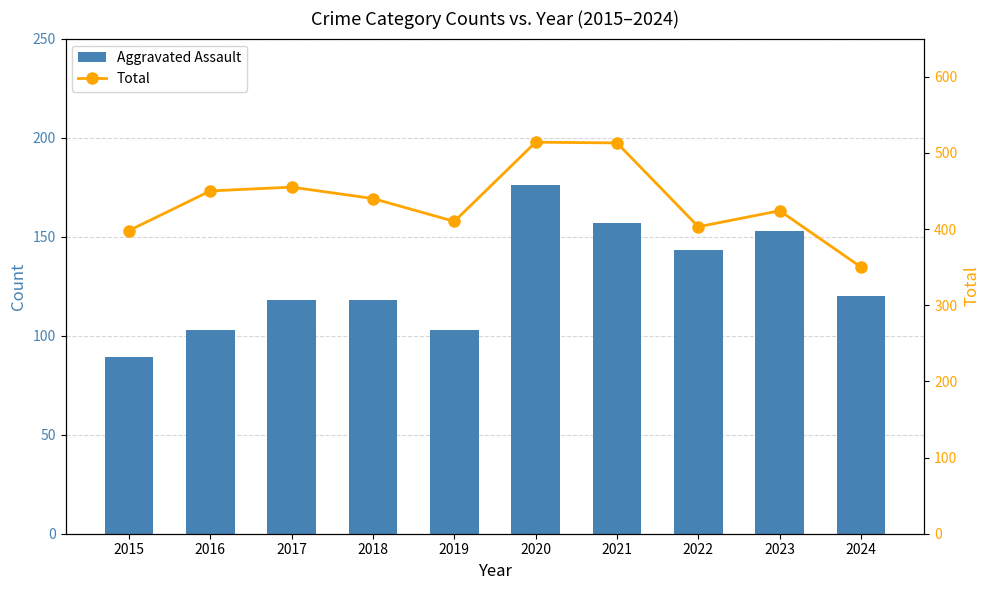

At which label does Total first exceed 440?

2016